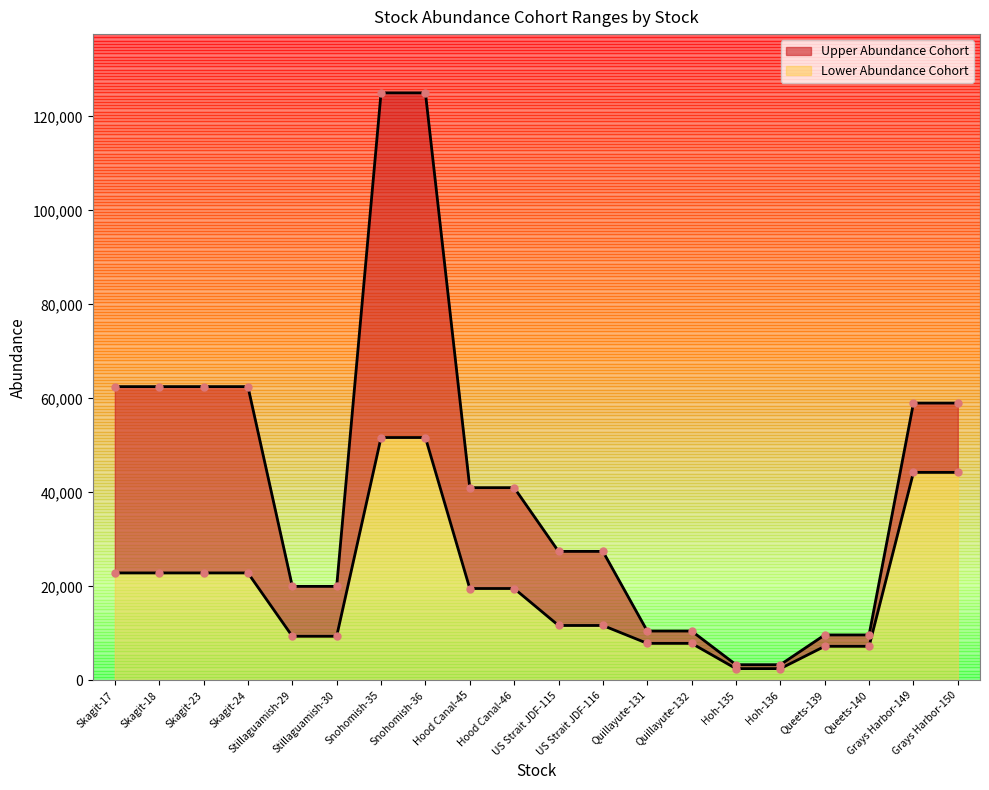

At which category is the sum across all series the highest?

Snohomish-35